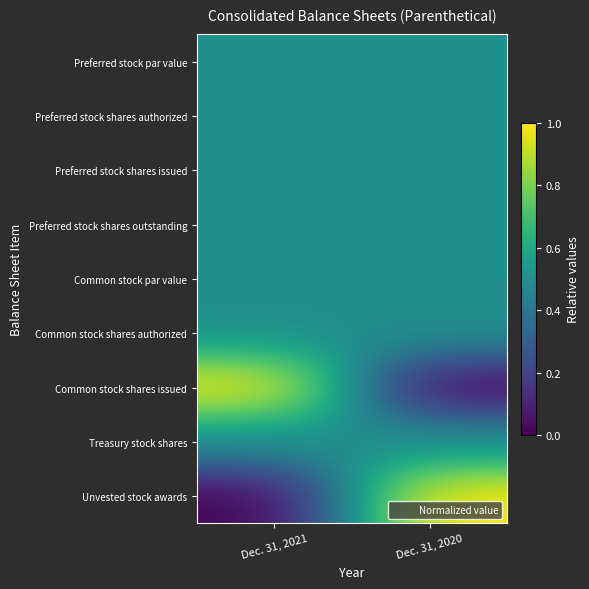

Between Dec. 31, 2021 and Dec. 31, 2020, which is larger?

Dec. 31, 2021